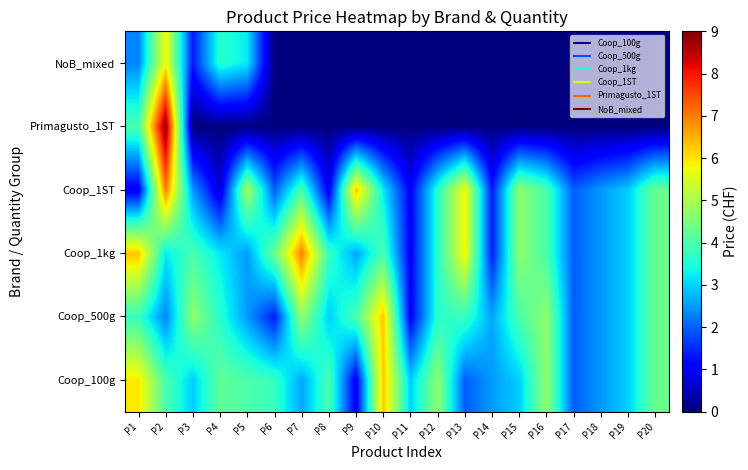

Rank the series at P18 from lowest to highest value.

Primagusto_1ST, NoB_mixed, Coop_100g, Coop_500g, Coop_1kg, Coop_1ST